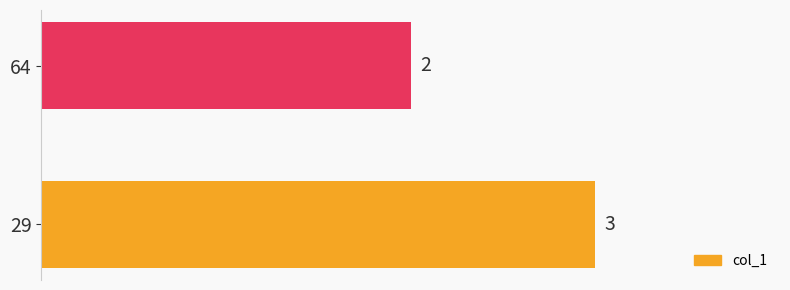

Approximately how many times larger is the value at 64 compared to 29?

0.7